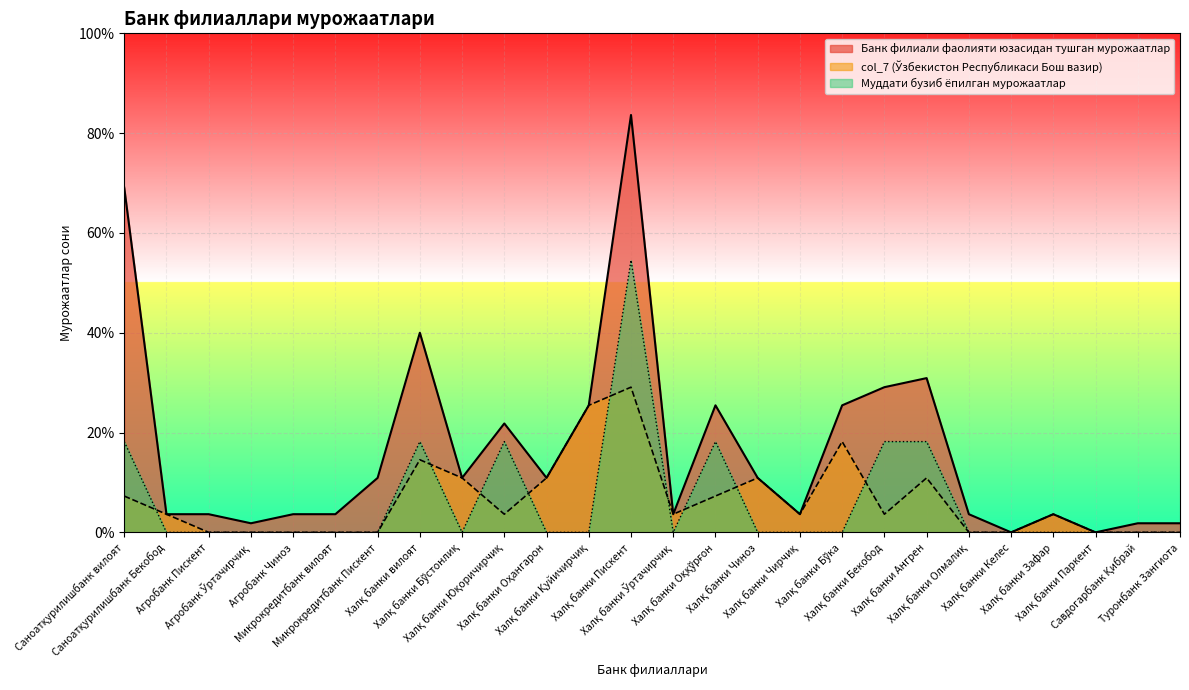

Is it true that Муддати бузиб ёпилган мурожаатлар equals 0.0 at Халқ банки Зафар?

True